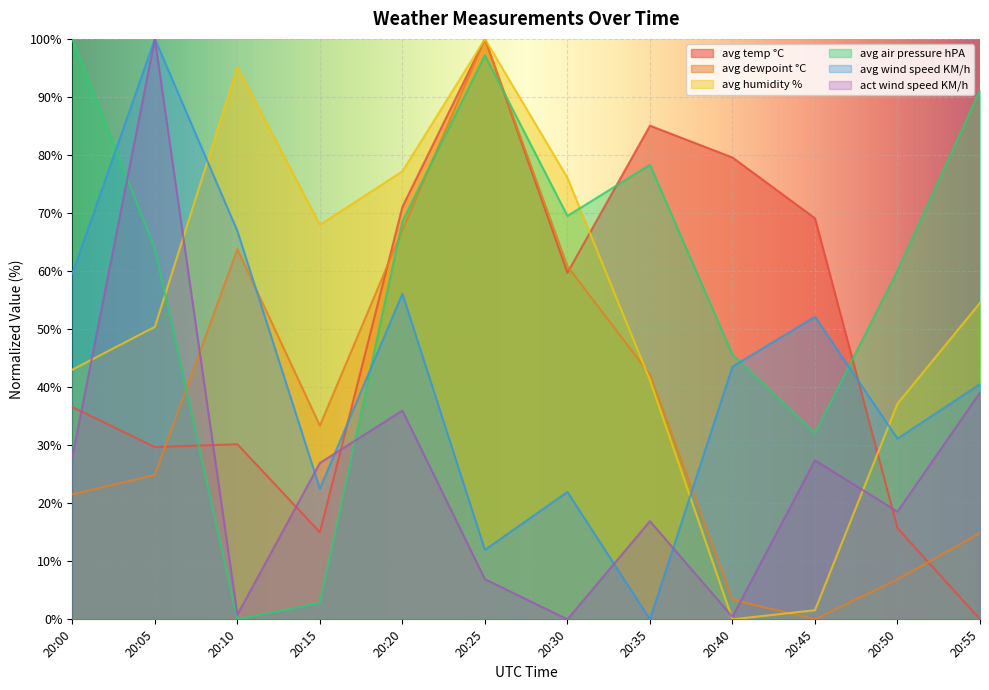

What is the sum of all avg air pressure hPA values?

709.1